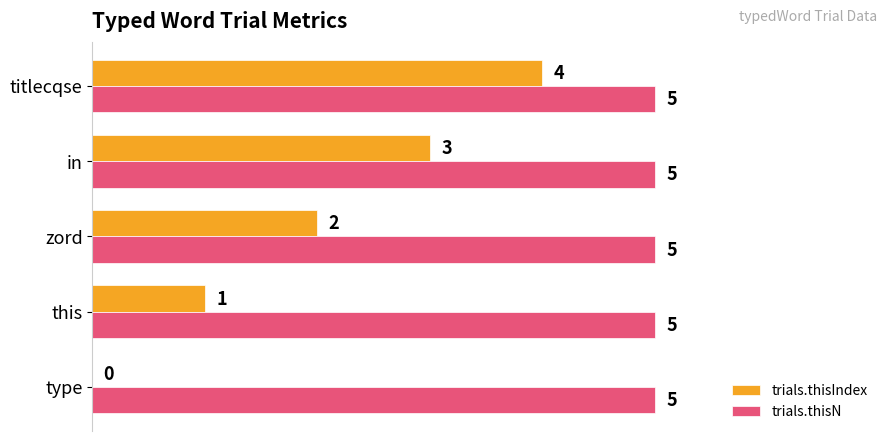

Count the number of categories in the chart.

5